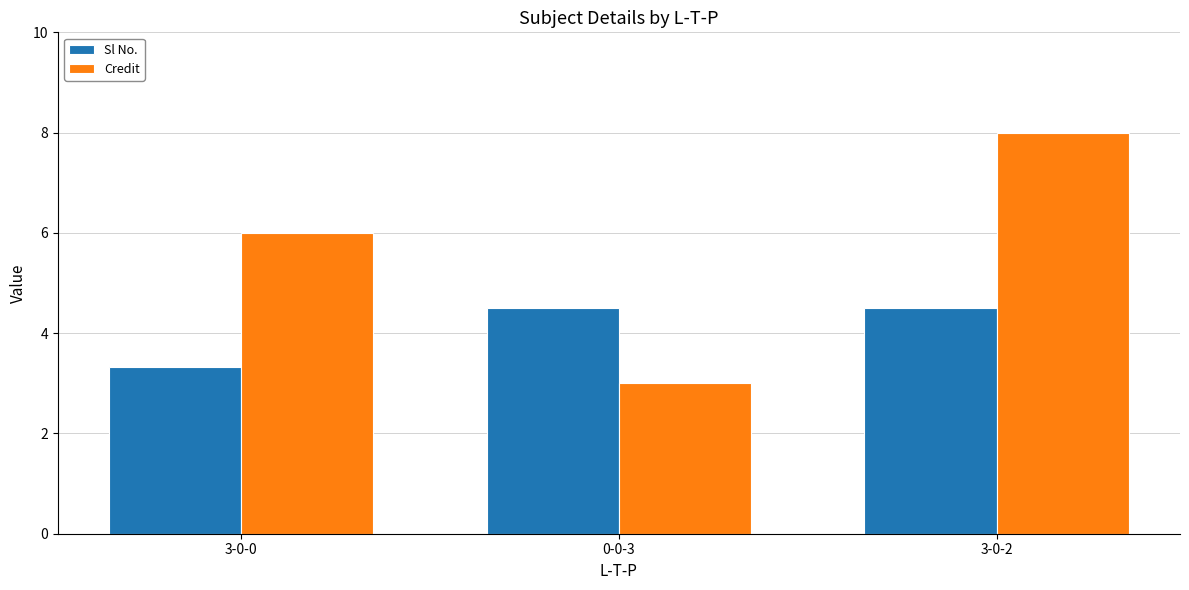

What is the difference between the second highest and minimum values in the Credit series?

3.0